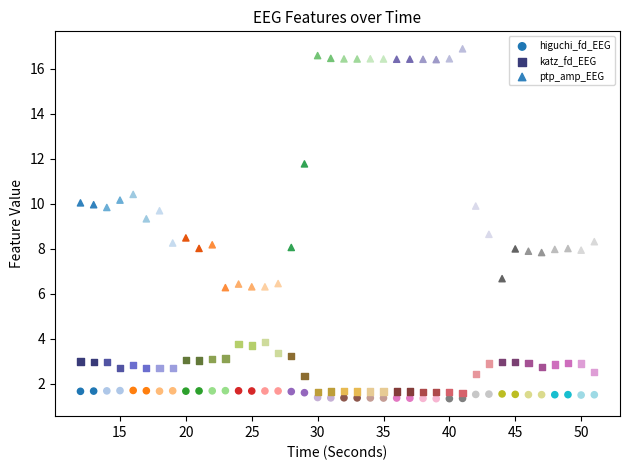

Across all data points, what is the range of X values (max minus min)?

39.0